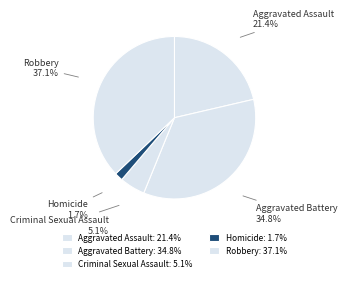

The Aggravated Battery slice represents 44% of the pie. True or false?

False